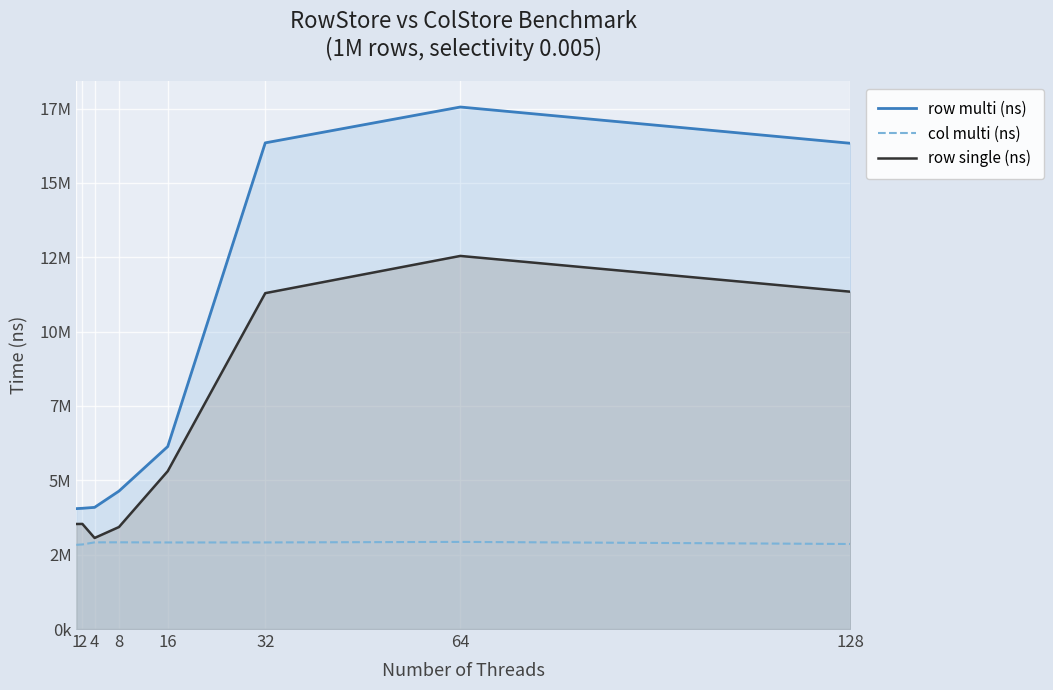

How many values in the col multi (ns) series exceed 2911460?

3